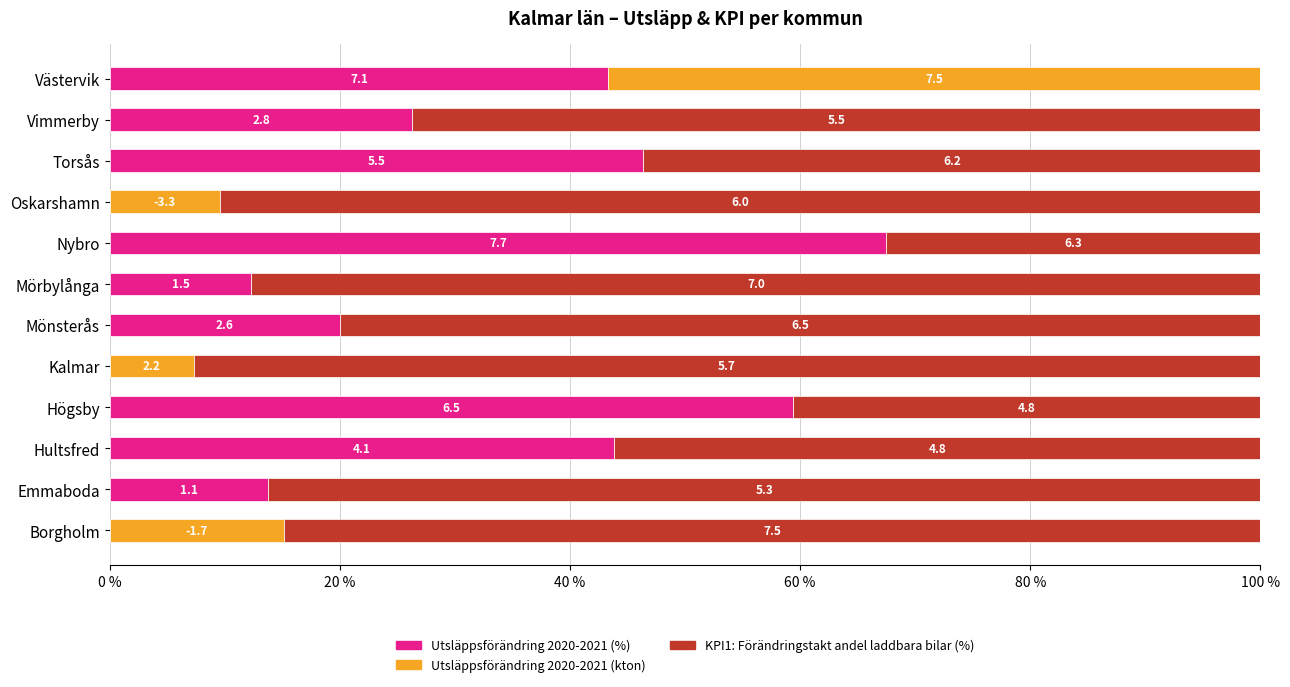

What are all the series names shown in the legend?

Utsläppsförändring 2020-2021 (%), Utsläppsförändring 2020-2021 (kton), KPI1: Förändringstakt andel laddbara bilar (%)